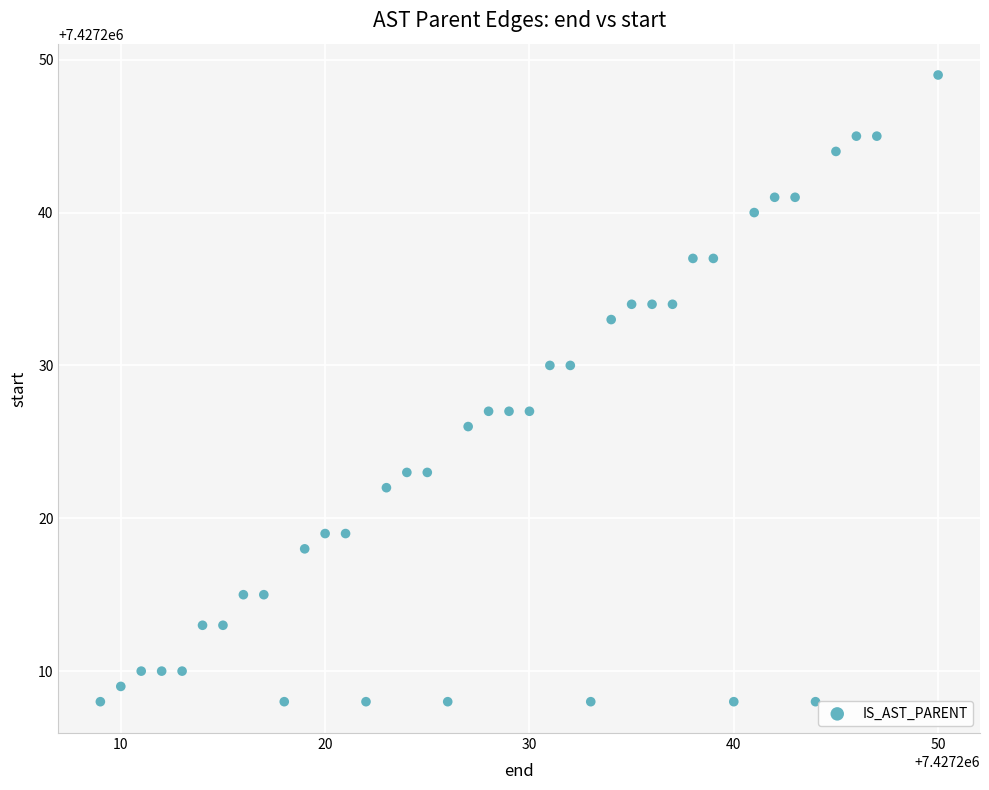

What is the range of X values (max minus min)?

41